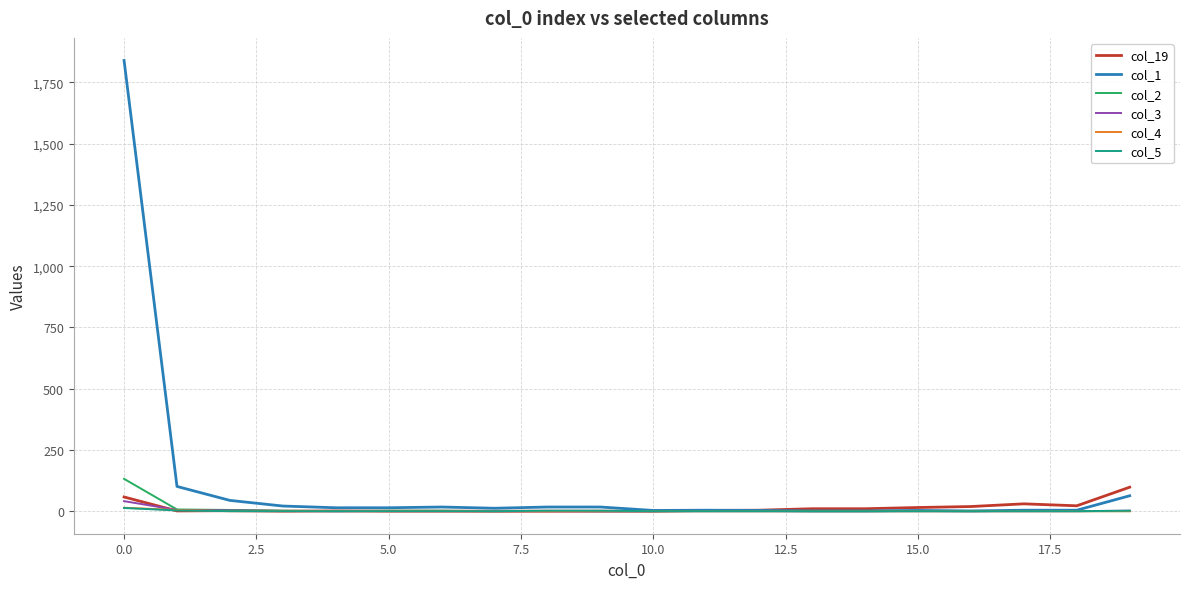

Which series has the largest range (max minus min)?

col_1